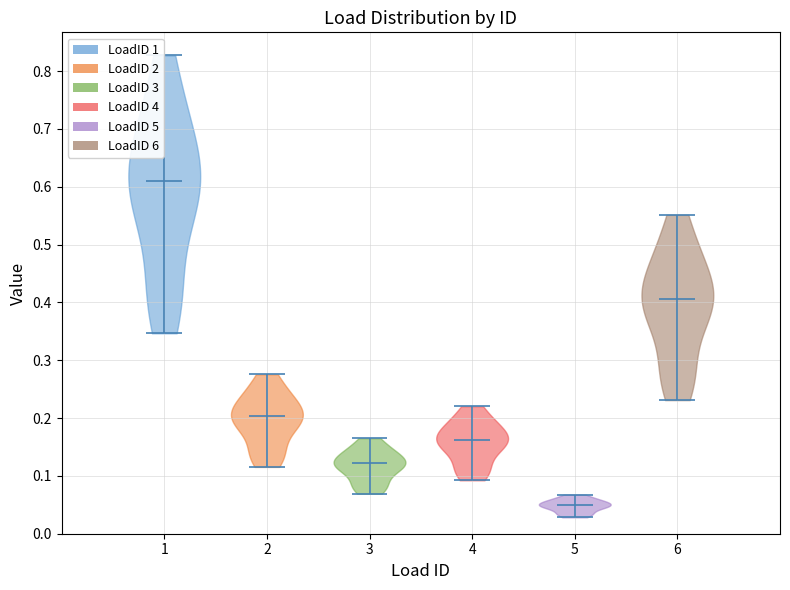

Which violin has the lowest median line?

5